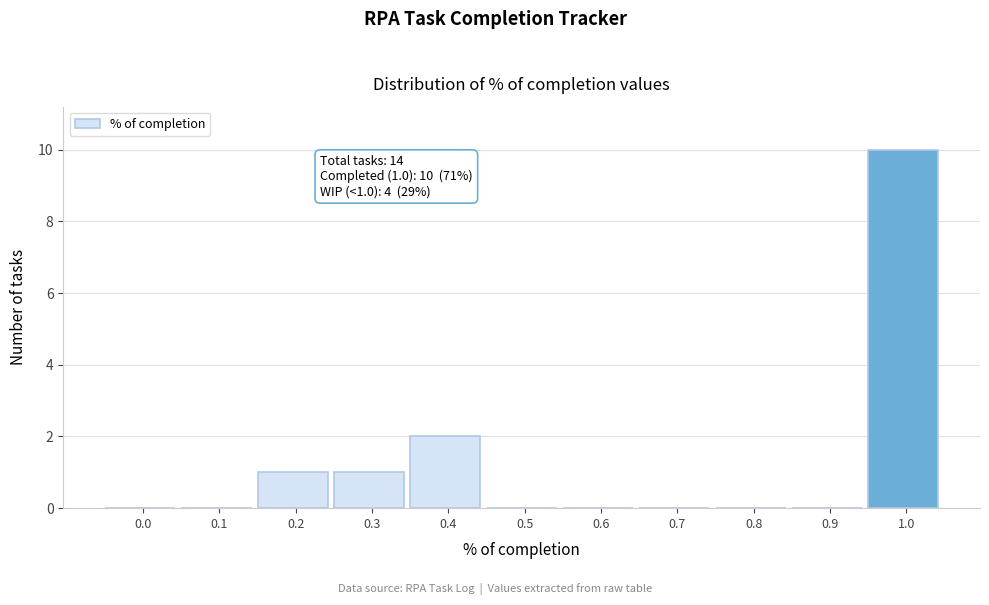

Reading left to right, what are all the values shown in this chart?

0.0=0	0.1=0	0.2=1	0.3=1	0.4=2	0.5=0	0.6=0	0.7=0	0.8=0	0.9=0	1.0=10